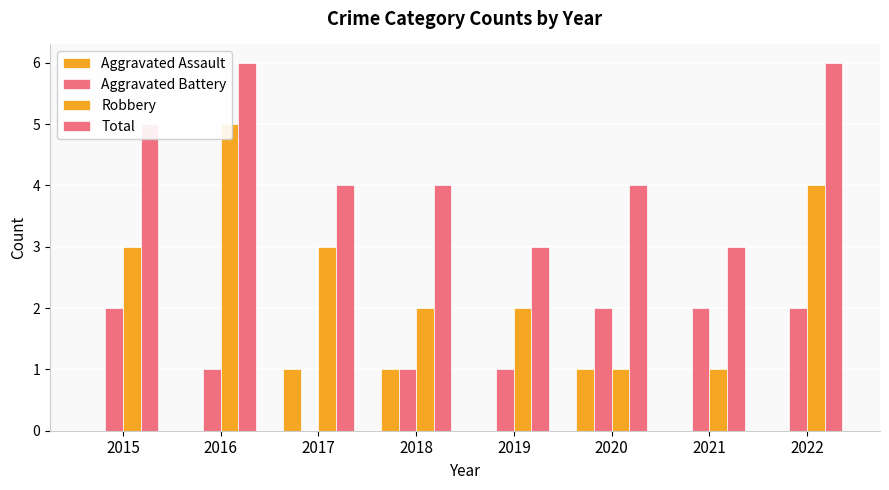

At 2015, list the series in order from smallest to largest.

Aggravated Assault, Aggravated Battery, Robbery, Total